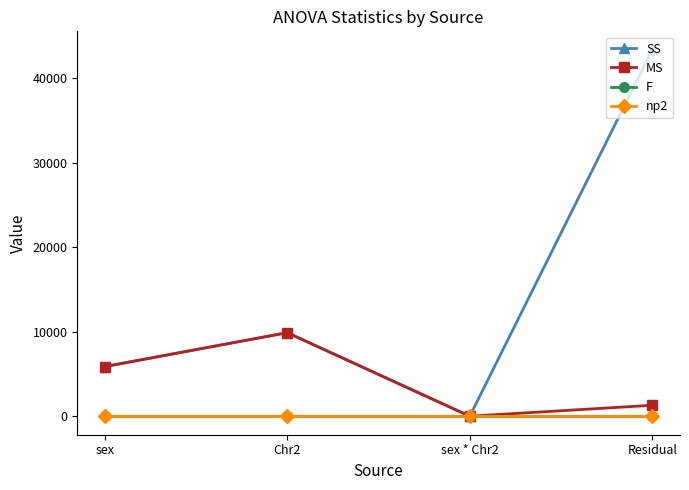

What are all the series names shown in the legend?

SS, MS, F, np2